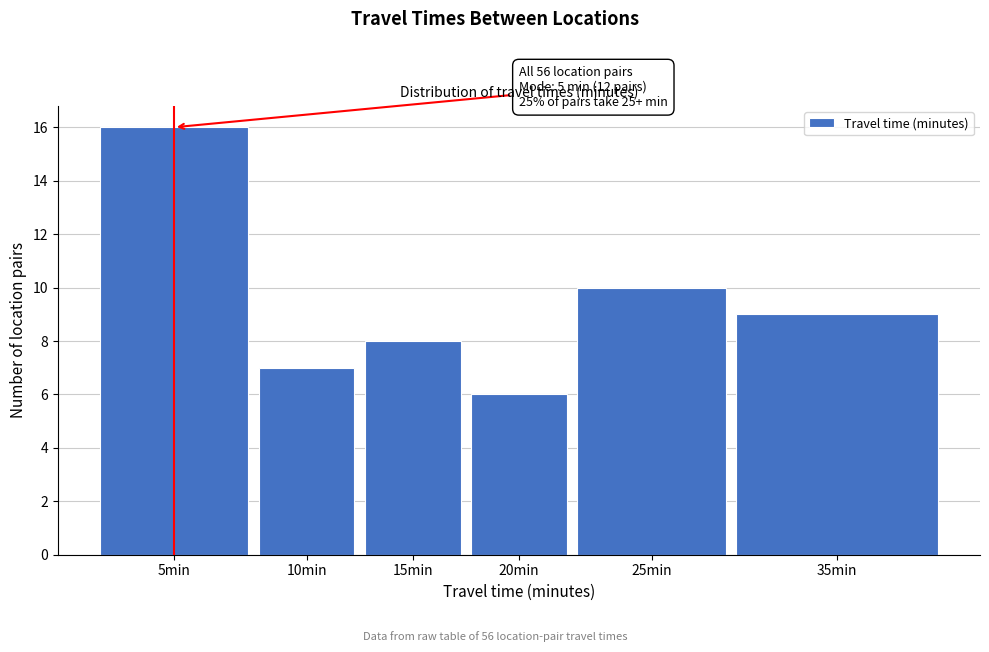

Reading right to left, transcribe all the data shown in this chart.

9	10	6	8	7	16